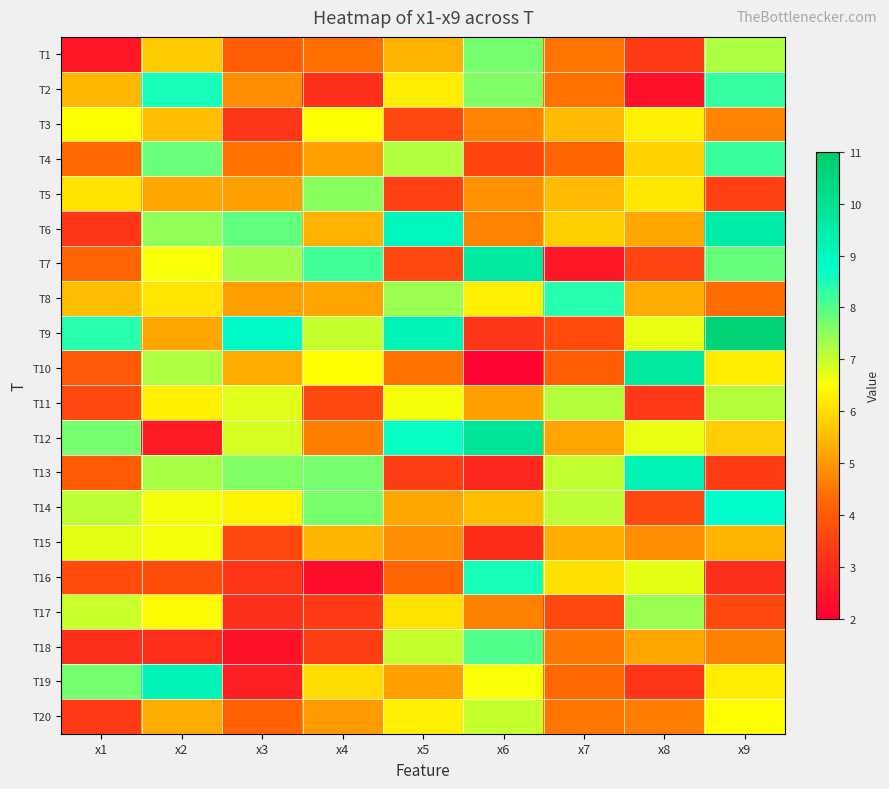

At how many categories does at least one series exceed 4?

9